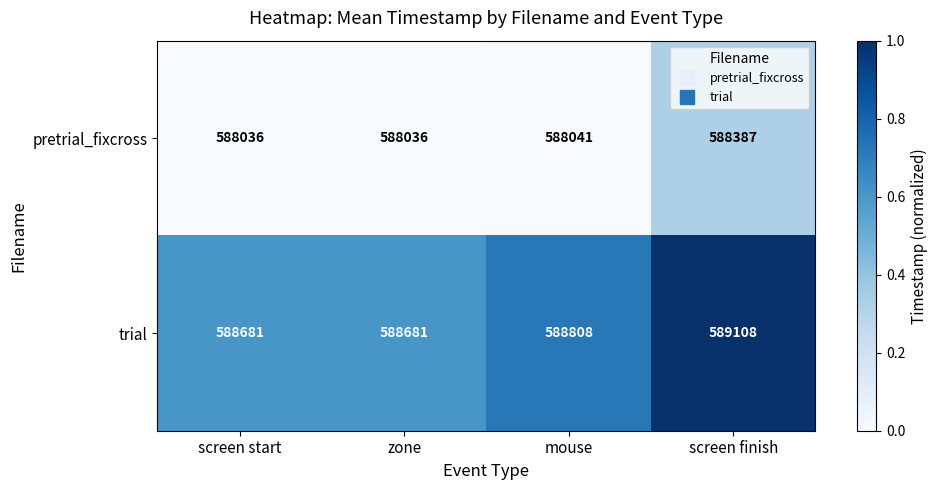

Reading right to left, list all the values displayed in this chart.

pretrial_fixcross: 588387	588041	588036	588036
trial: 589108	588808	588681	588681